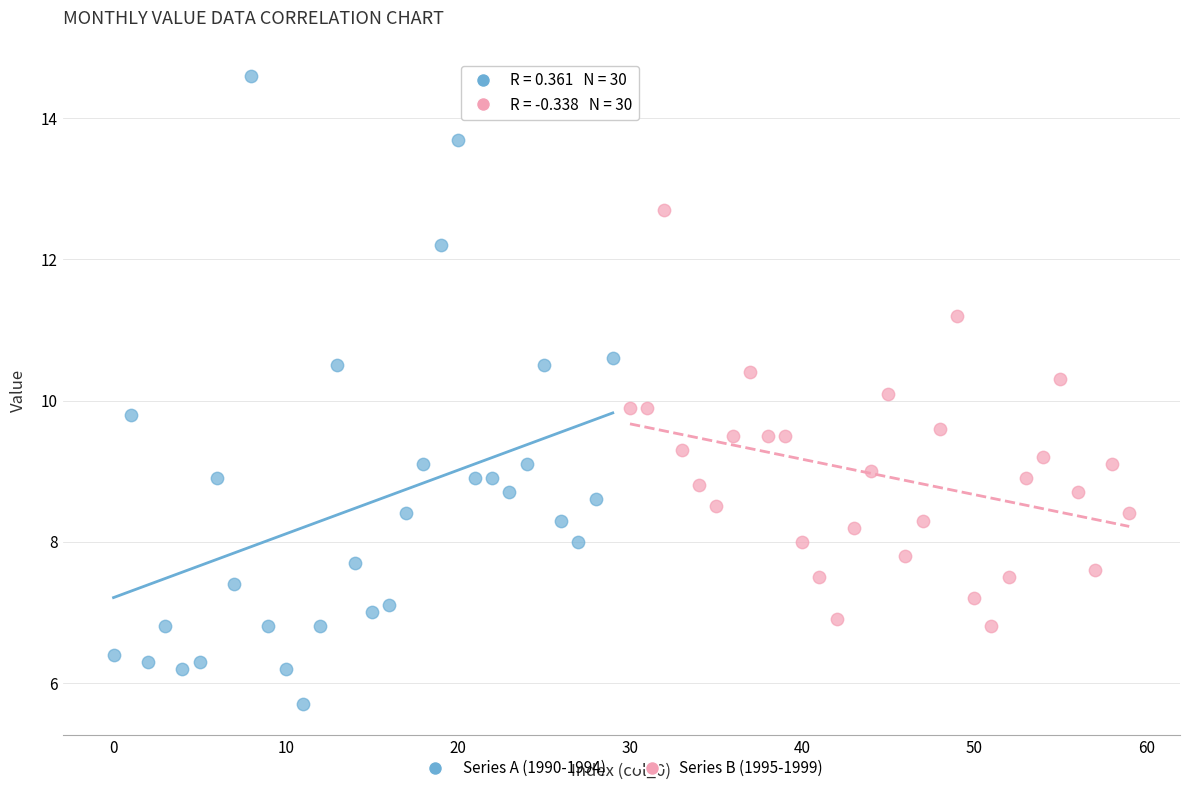

Which series has the widest spread of Y values?

Series A (1990-1994)